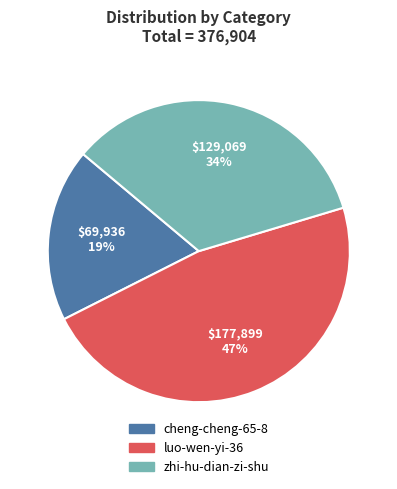

Count the number of slices in the pie.

3